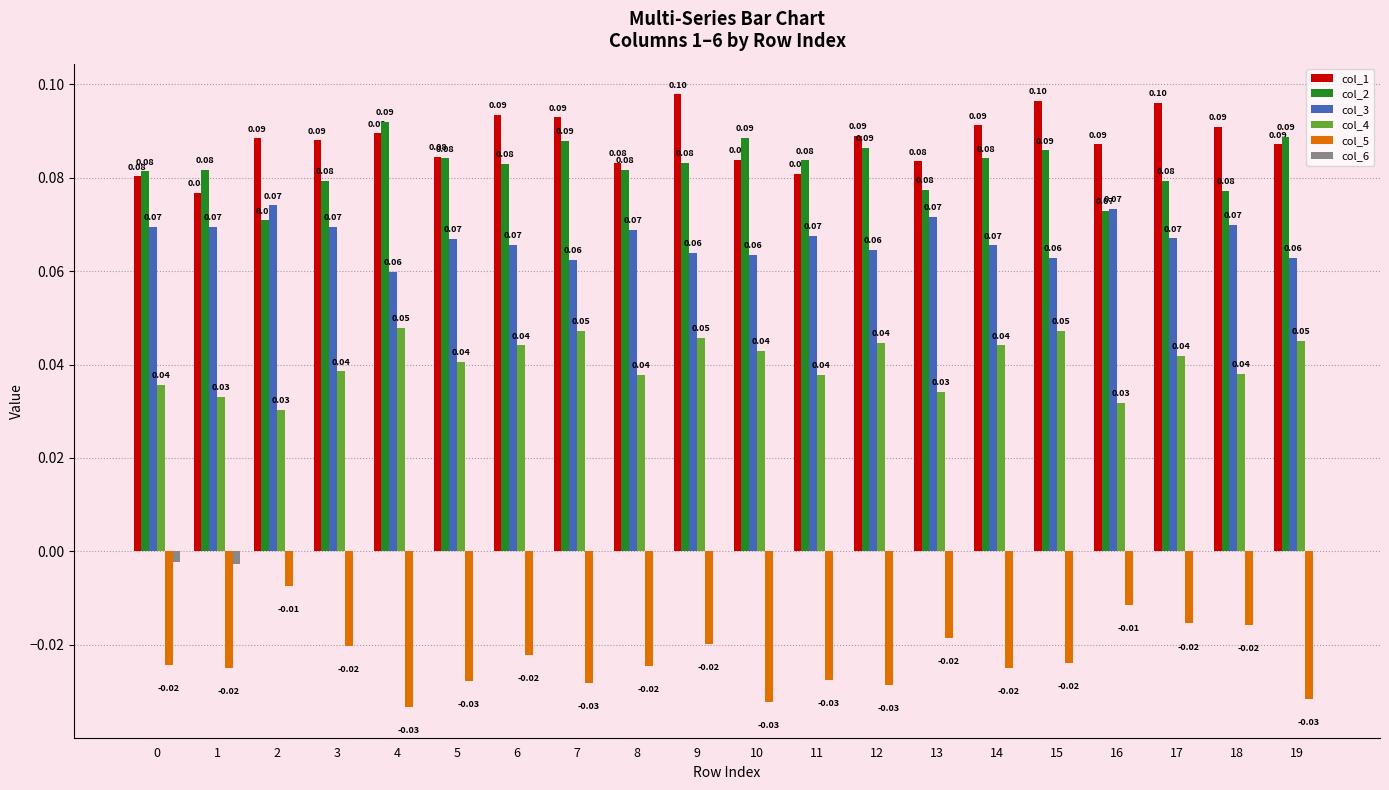

The col_1 series shows 0.1 at 13. True or false?

True